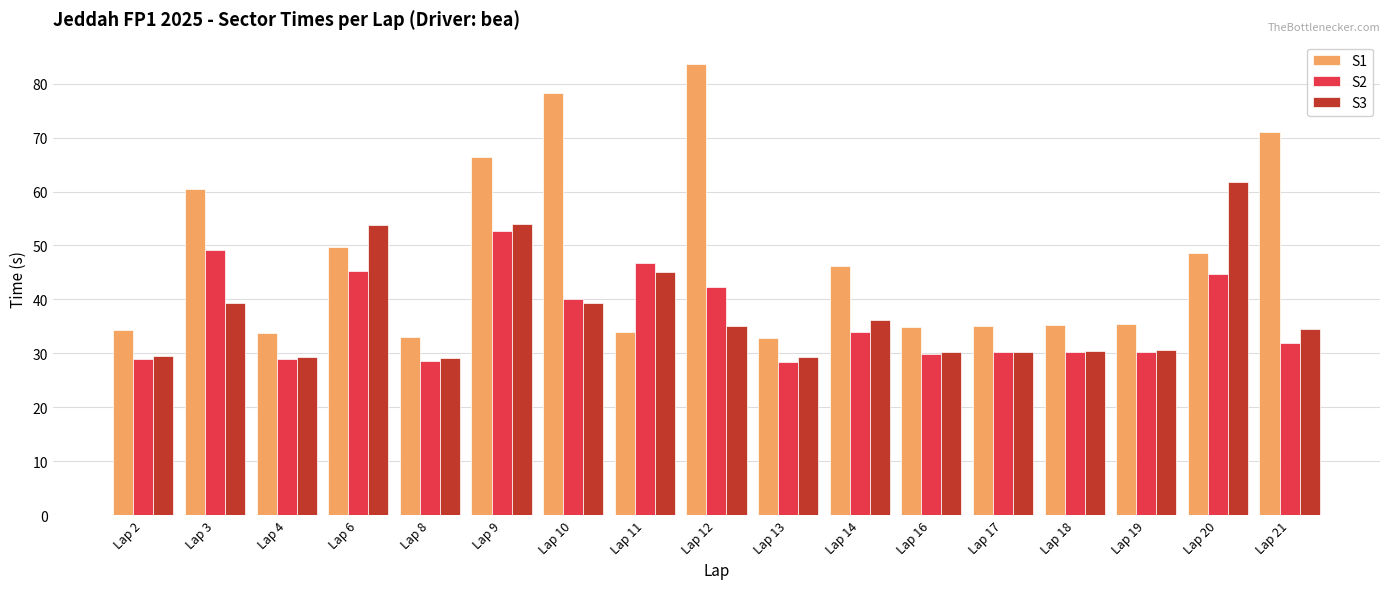

Which series changed the most between Lap 19 and Lap 21?

S1